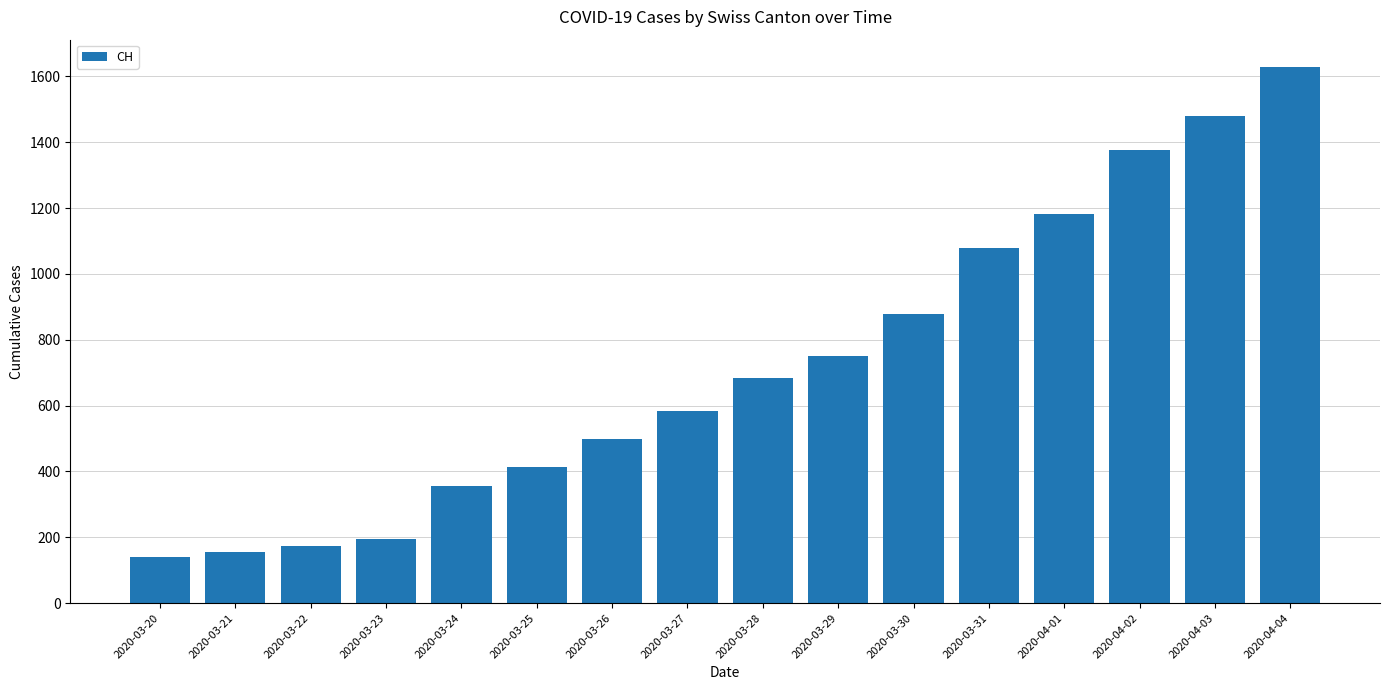

What is the change in value from 2020-03-31 to 2020-04-01?

+104